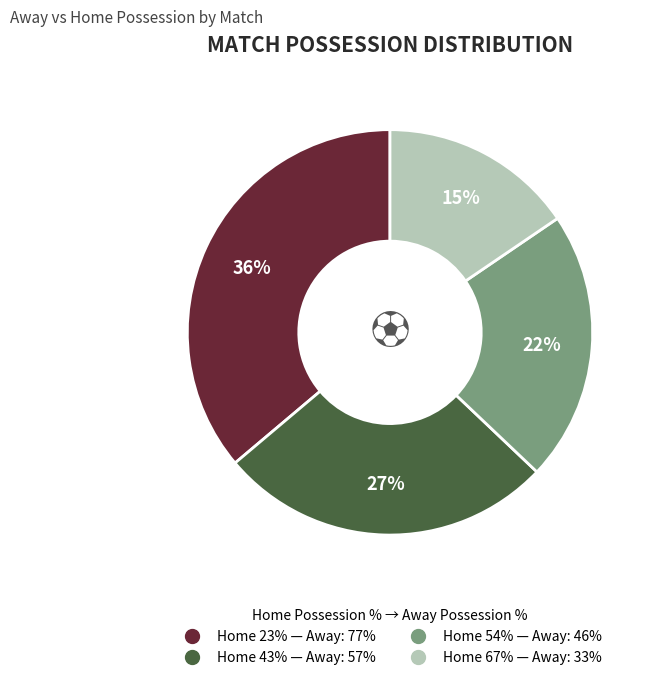

Is there a majority slice in this chart?

No